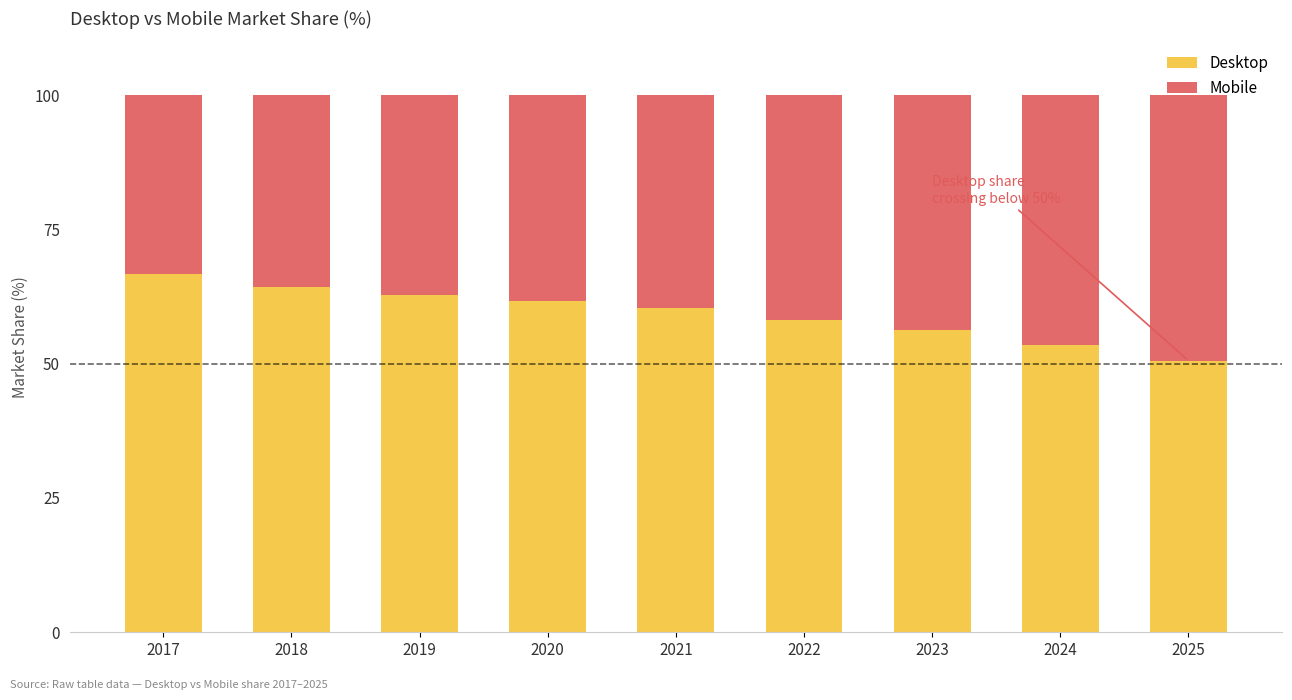

What is the sum of all Desktop values?

534.1